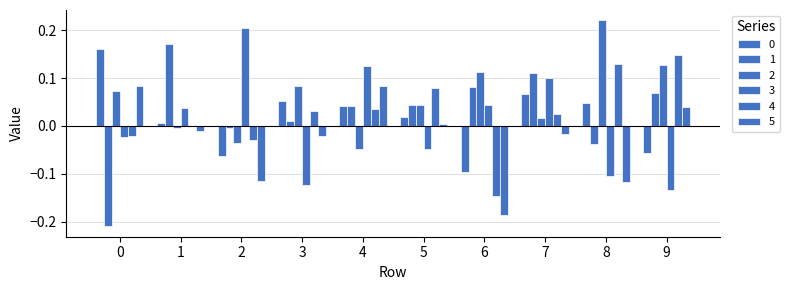

True or false: 0 has a value of 0.2 at 0.

True